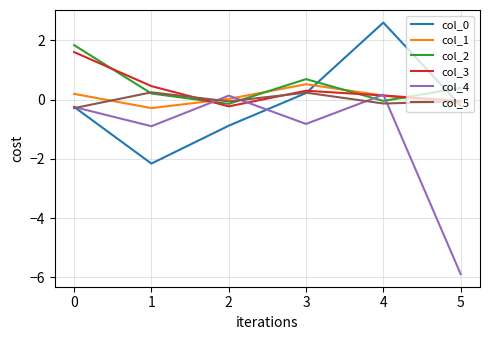

Which series has the largest range (max minus min)?

col_4